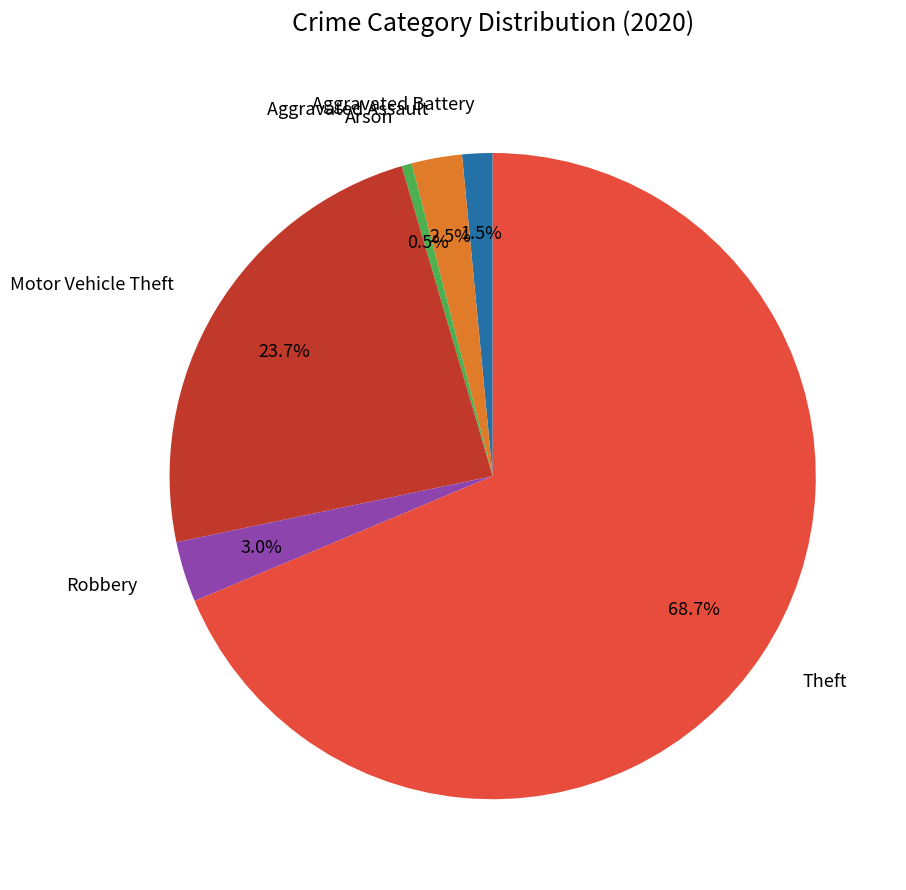

Which slice is the largest?

Theft